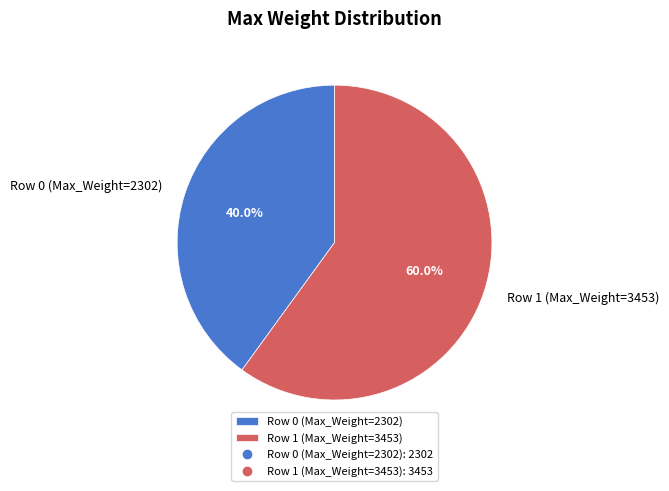

What is the largest slice in the pie chart?

Row 1 (Max_Weight=3453)